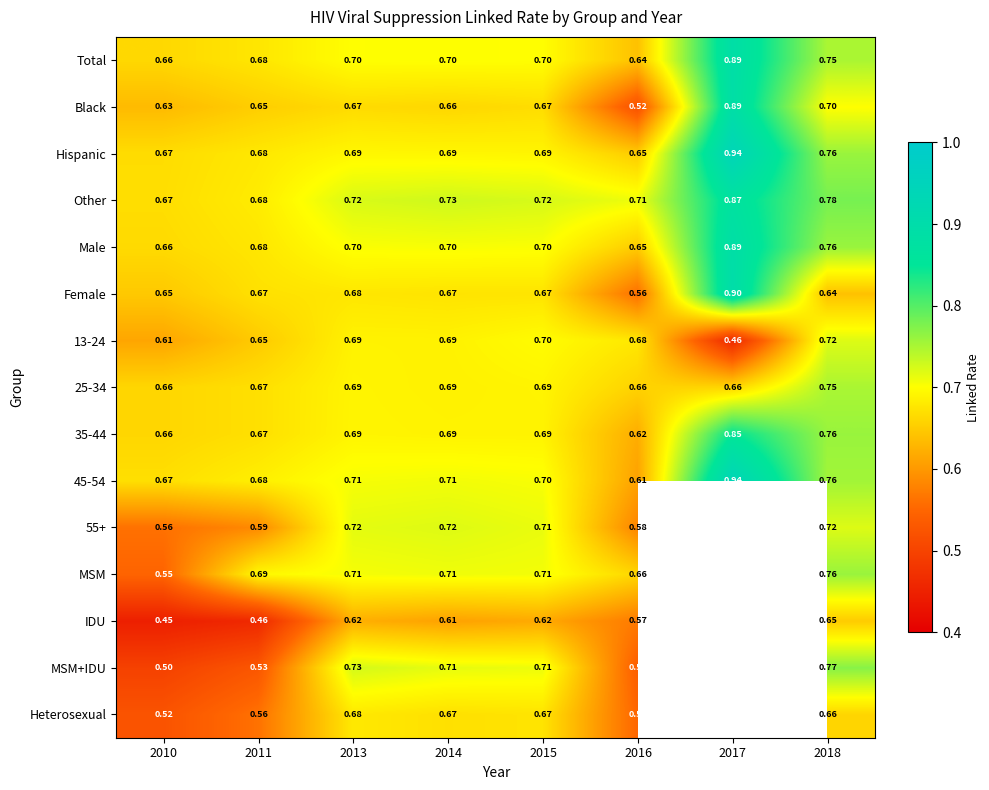

Is the value of Black at 2013 greater than the value of MSM+IDU at 2015?

No